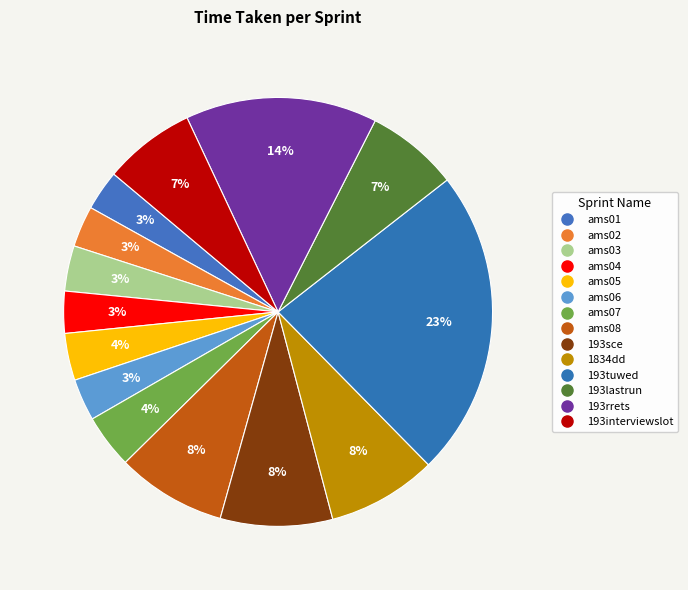

Is there any slice that represents more than half of the pie?

No